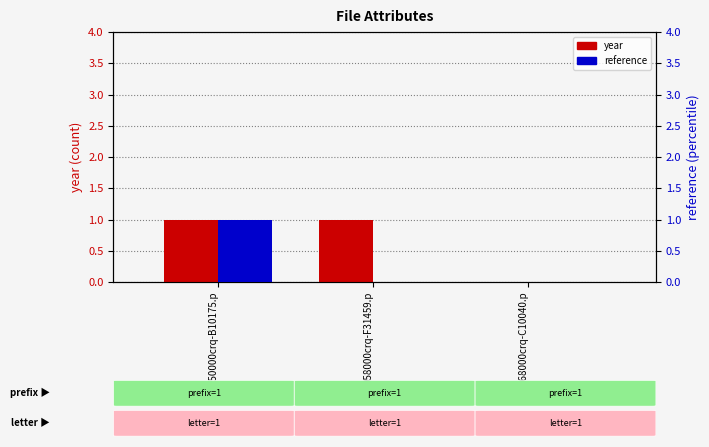

The value of year at 058000crq-F31459.p is 2. True or false?

False